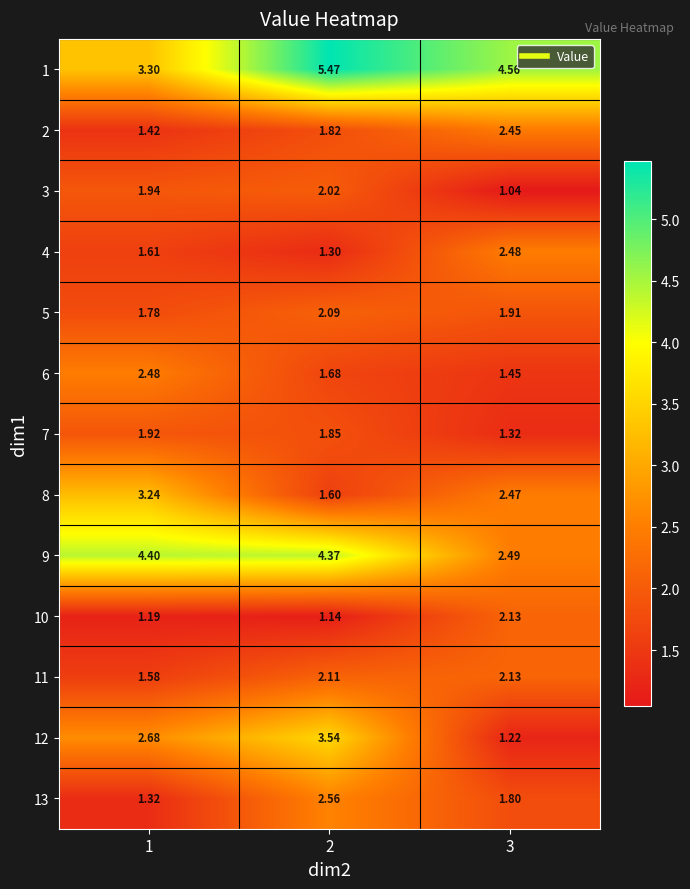

Is the value of 12 at 1 greater than the value of 3 at 2?

Yes